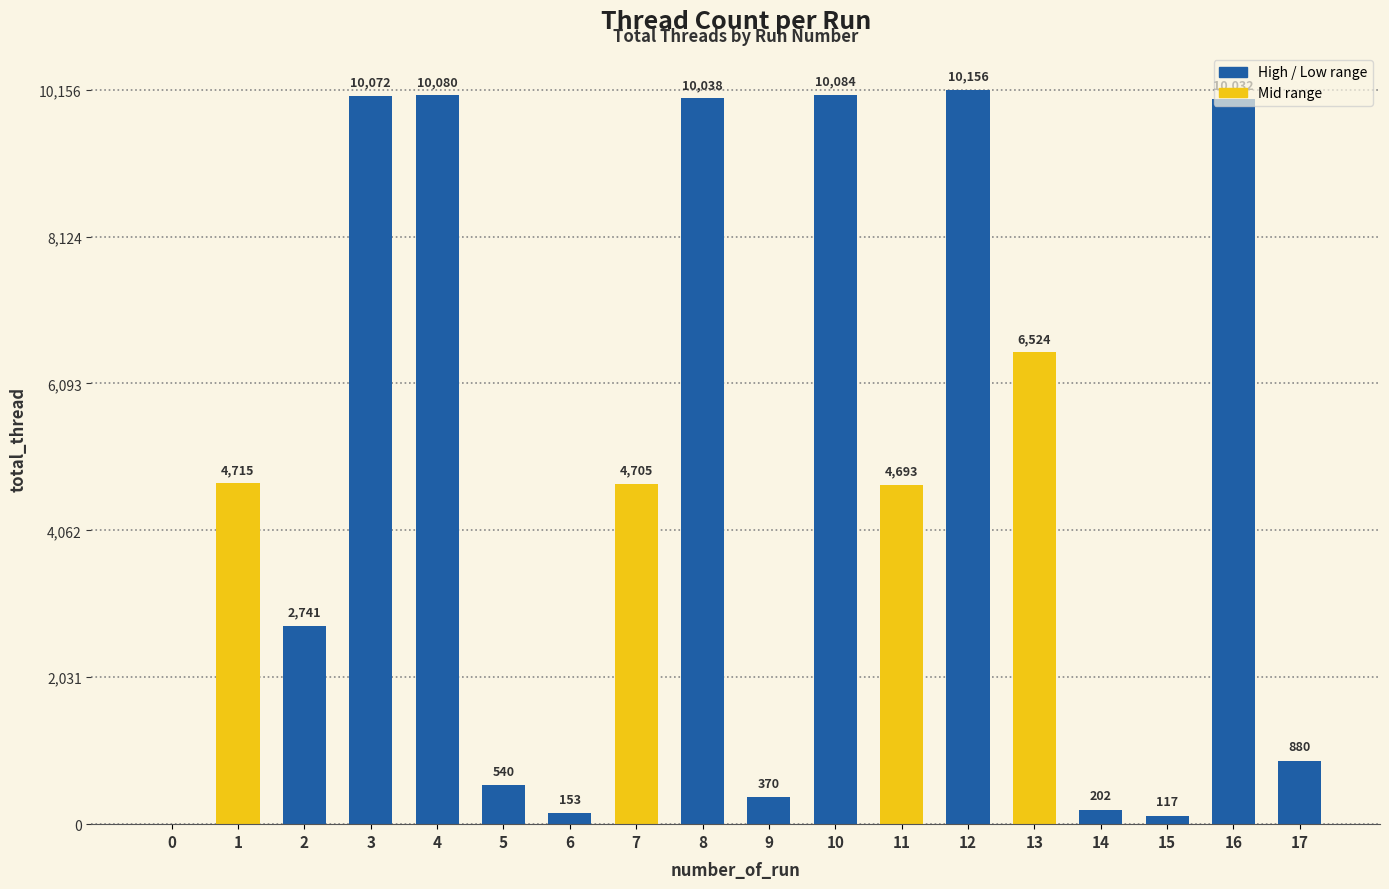

What is the sum of the values at 17 and 16?

10912